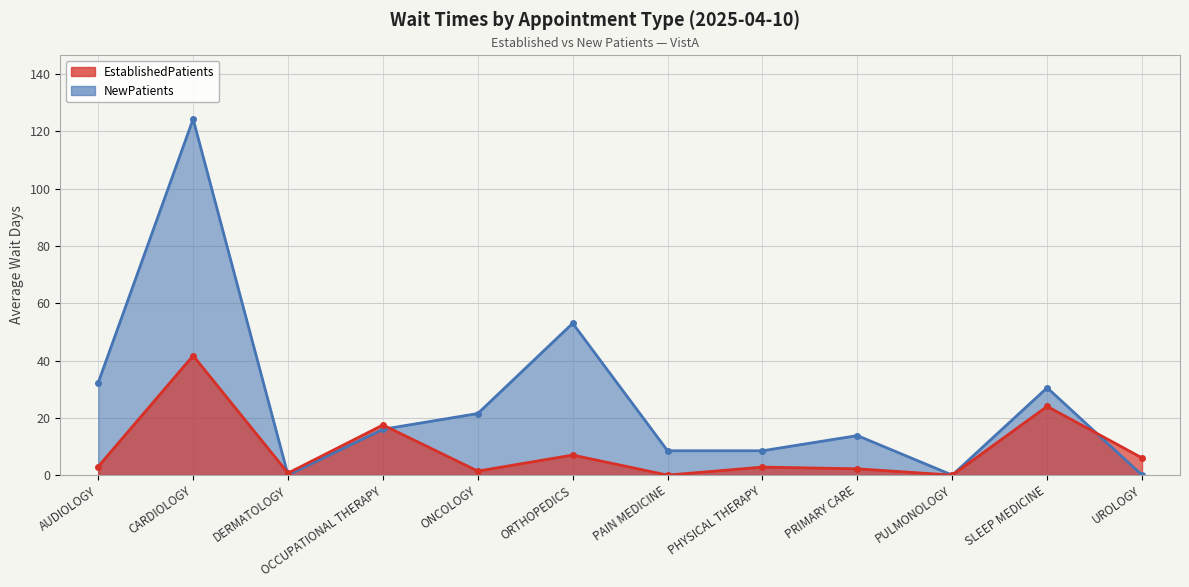

Reading left to right, list all the values displayed in this chart.

EstablishedPatients: 3.0	41.7	0.7	17.5	1.4	7.0	0.0	2.8	2.2	0.0	24.0	6.0
NewPatients: 32.3	124.3	0.0	16.0	21.5	53.0	8.5	8.5	13.8	0.0	30.5	0.0